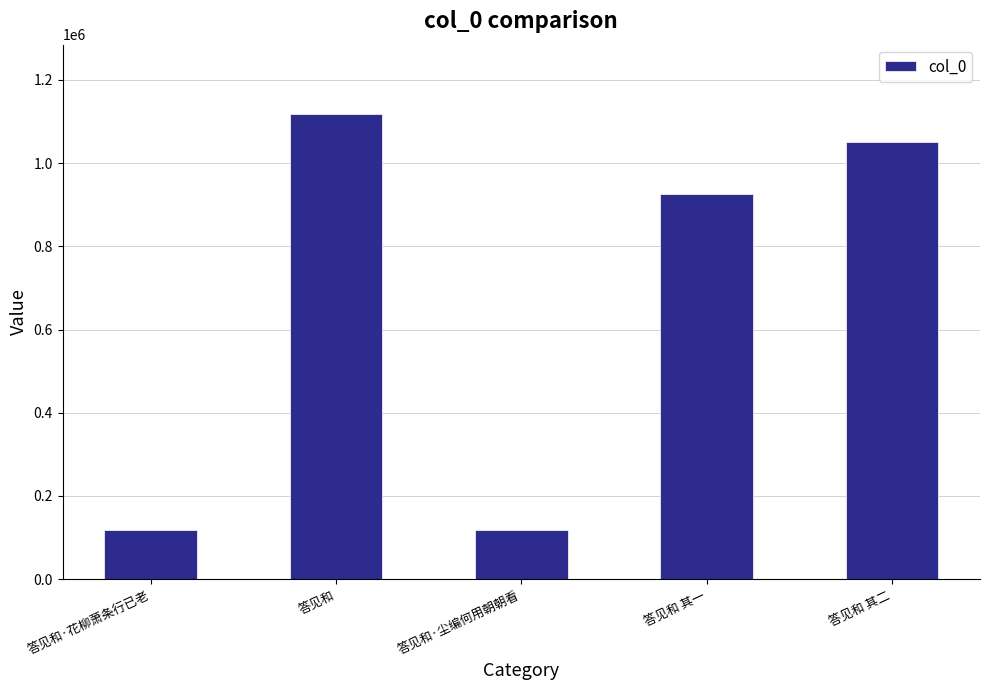

What is the difference between the values at 答见和 and 答见和 其二?

65645